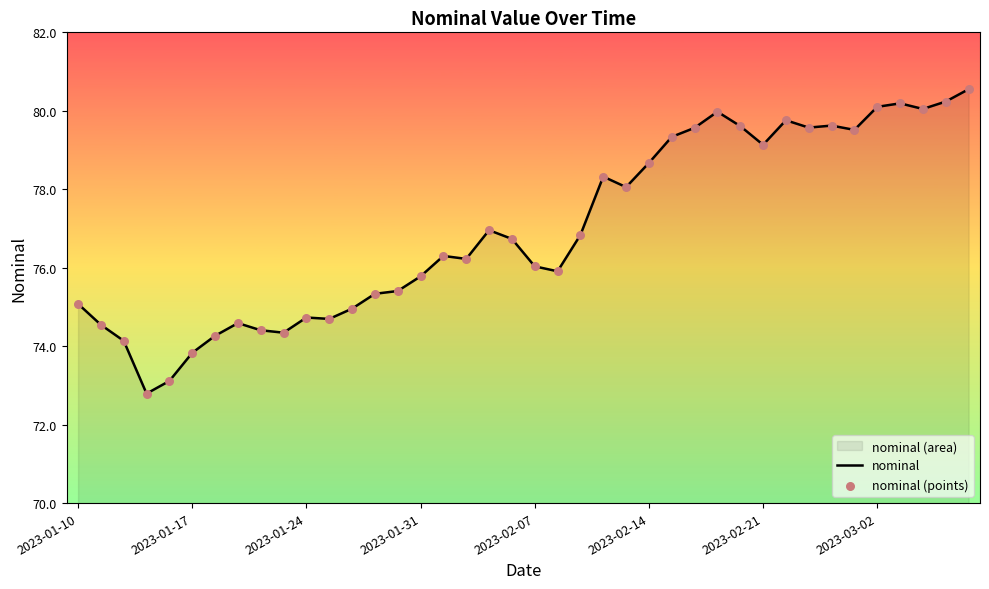

What is the minimum value shown in the chart?

72.8